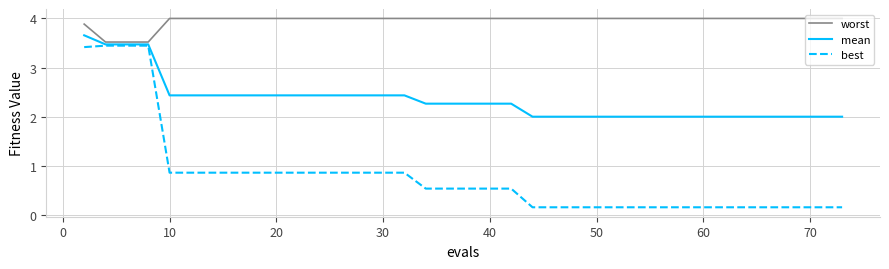

Rank the series by their maximum value, from lowest to highest.

best, mean, worst